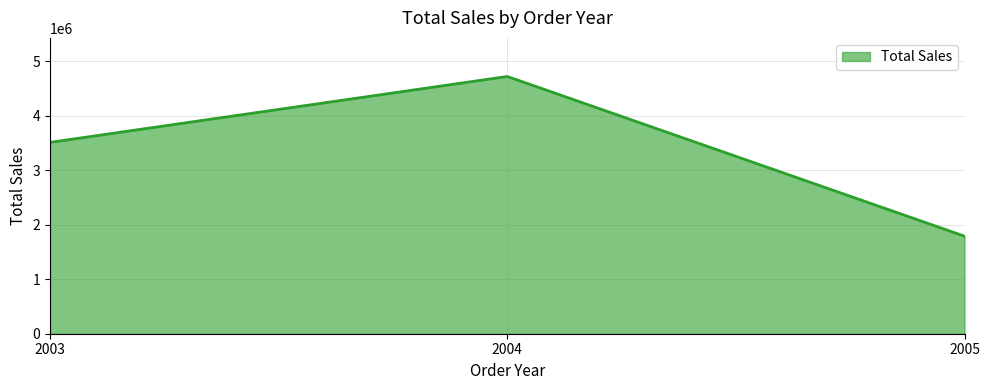

What is the approximate value at 2004?

4724162.6